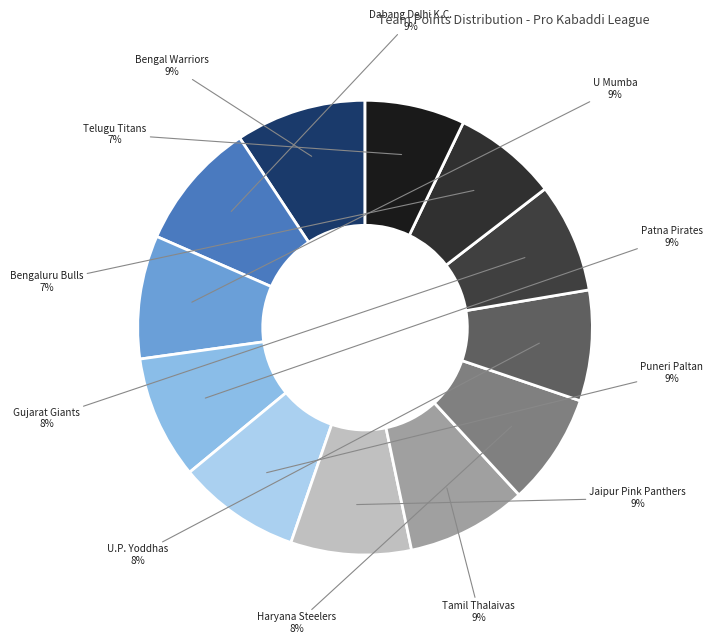

What percentage is the Gujarat Giants slice, to the nearest percent?

8%